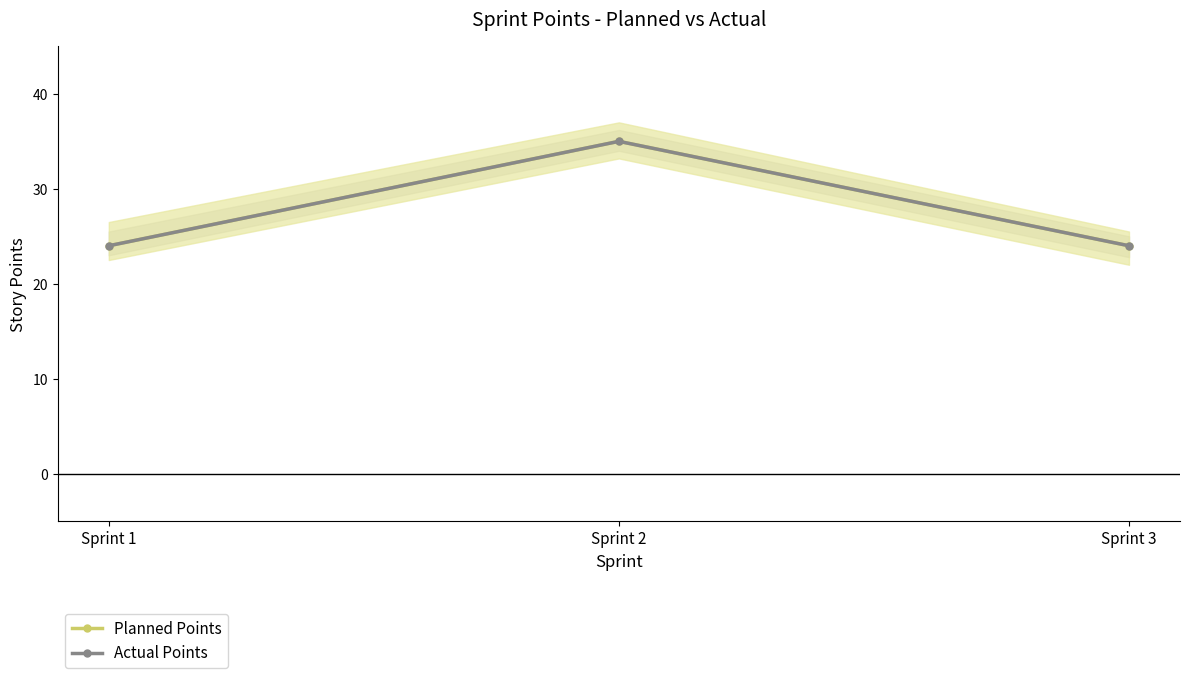

How many series are shown in this chart?

2